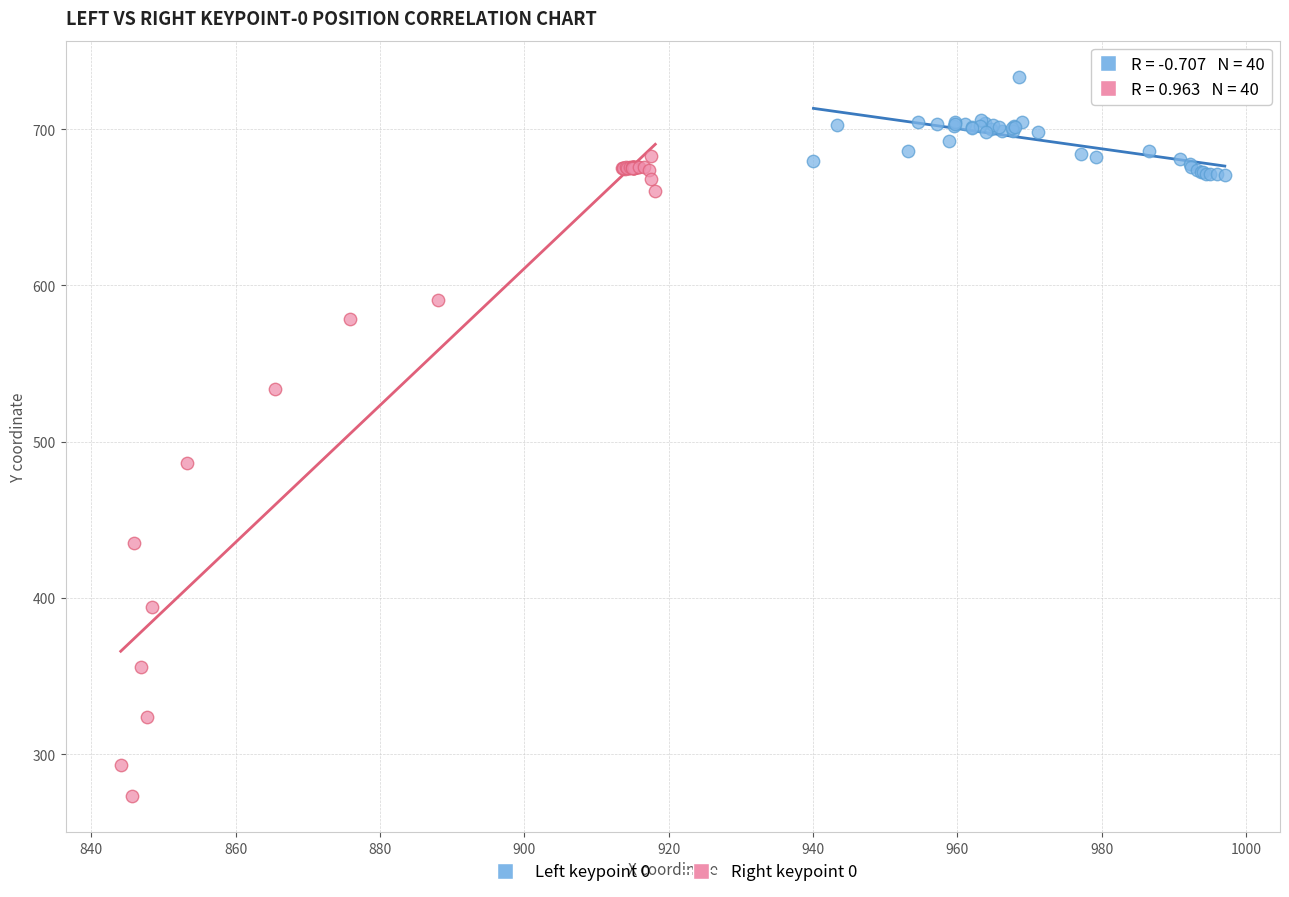

What are all the series names shown in the legend?

Left keypoint 0, Right keypoint 0